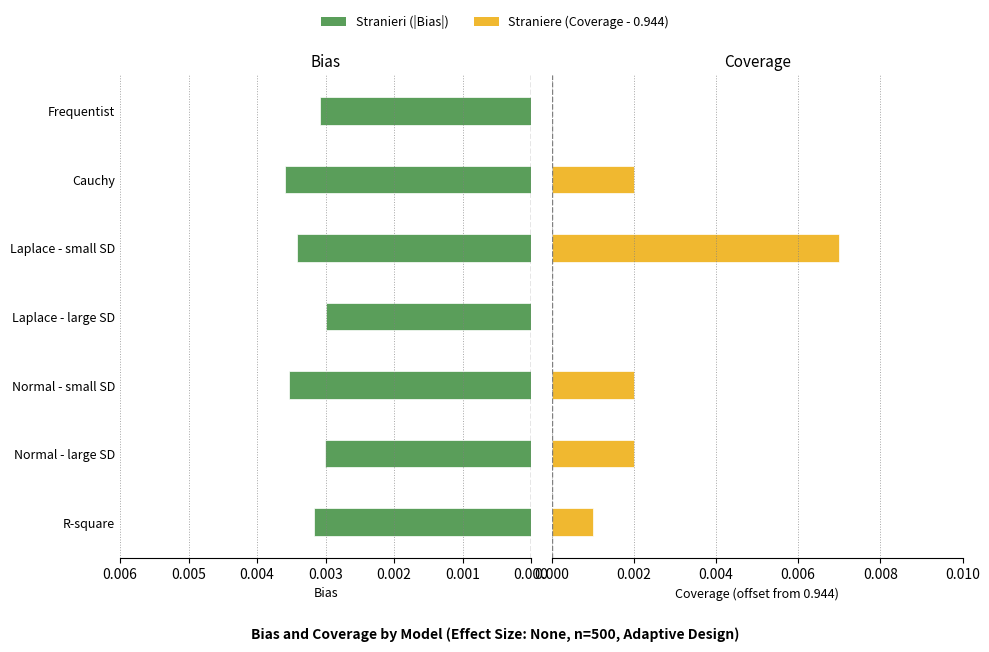

What are all the series names shown in the legend?

Stranieri, Straniere